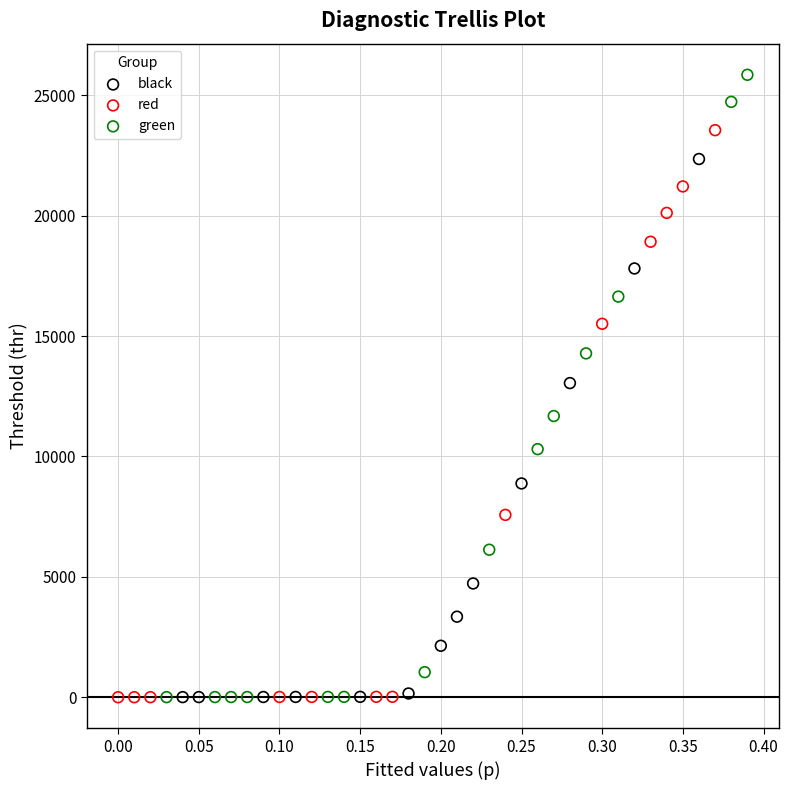

Which series reaches the maximum Y coordinate?

green